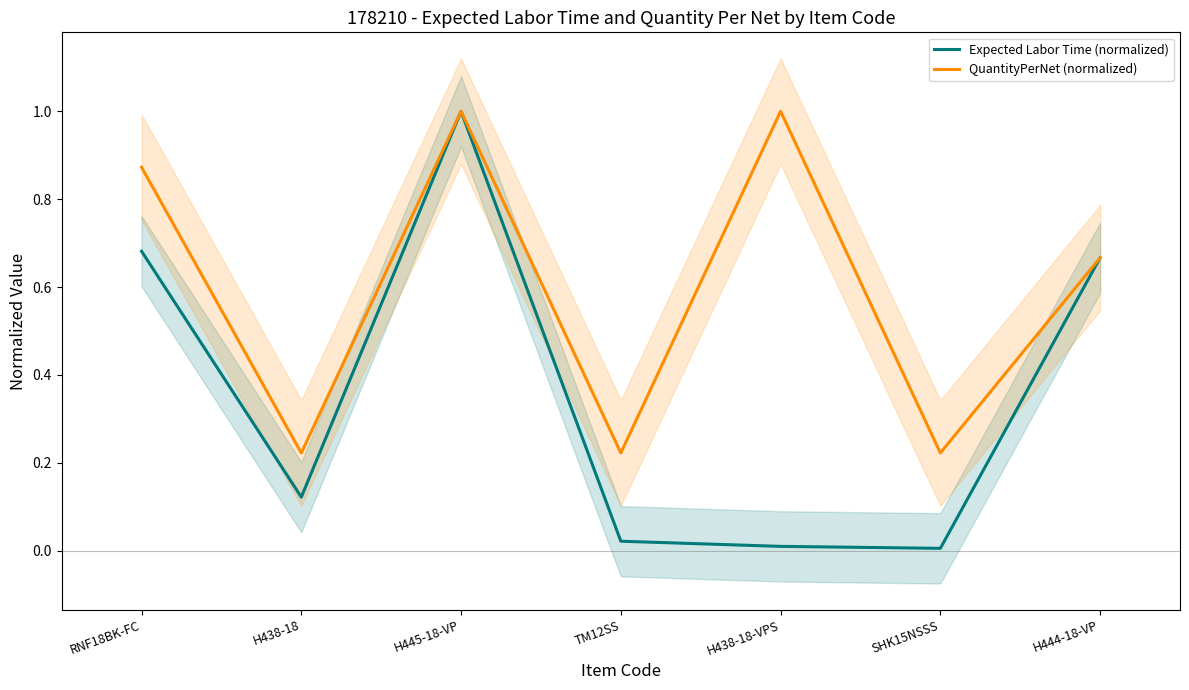

What position from the left is H444-18-VP?

7